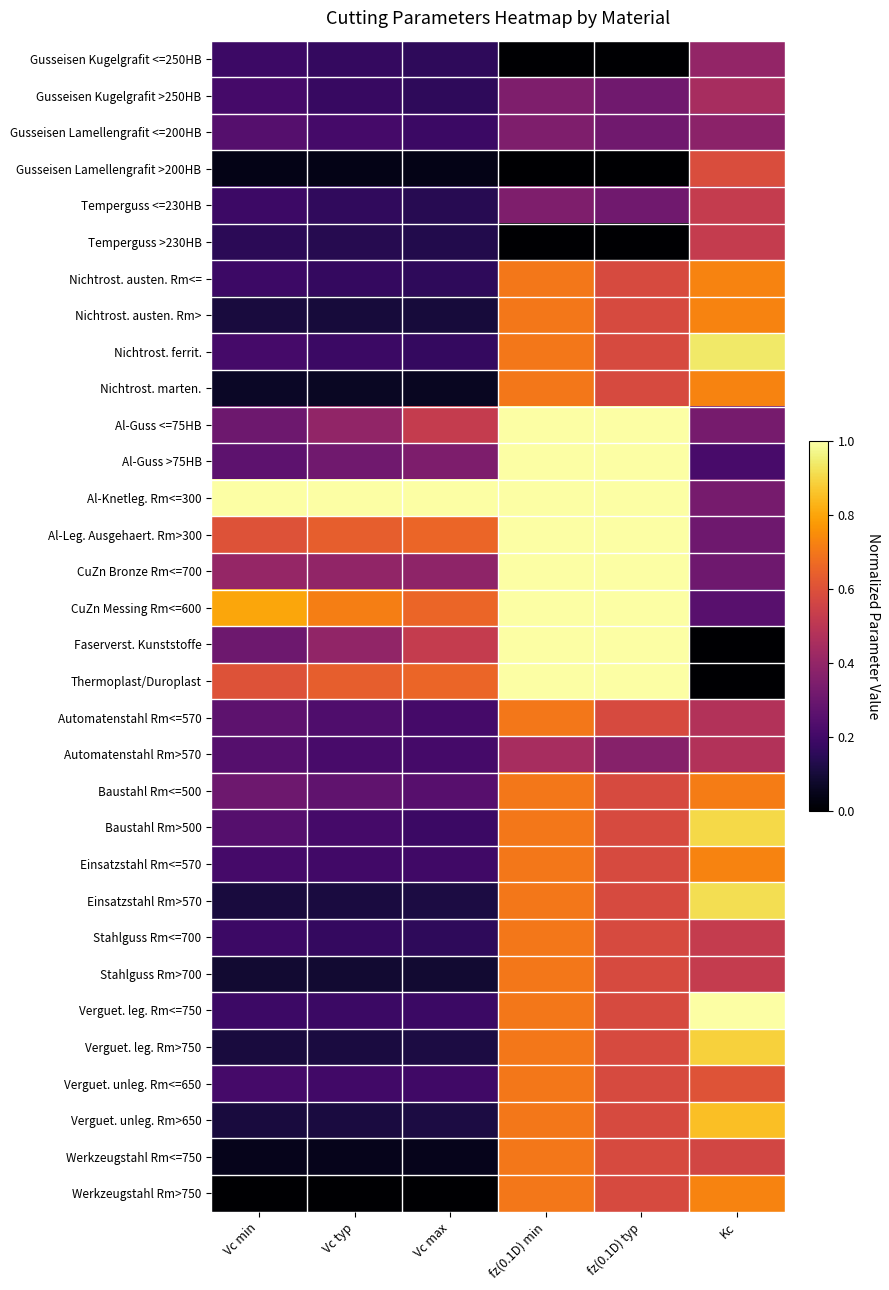

What is the total value across all series at Vc max?

8.1